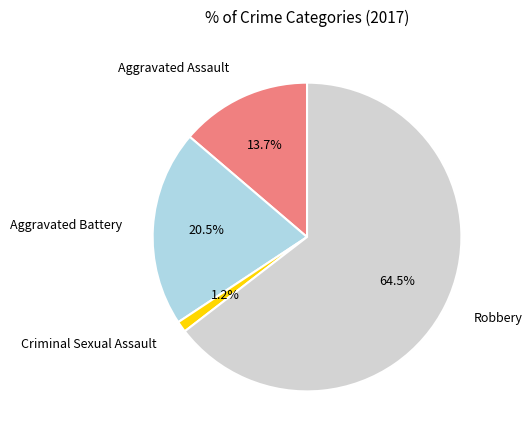

Which category accounts for the majority?

Robbery